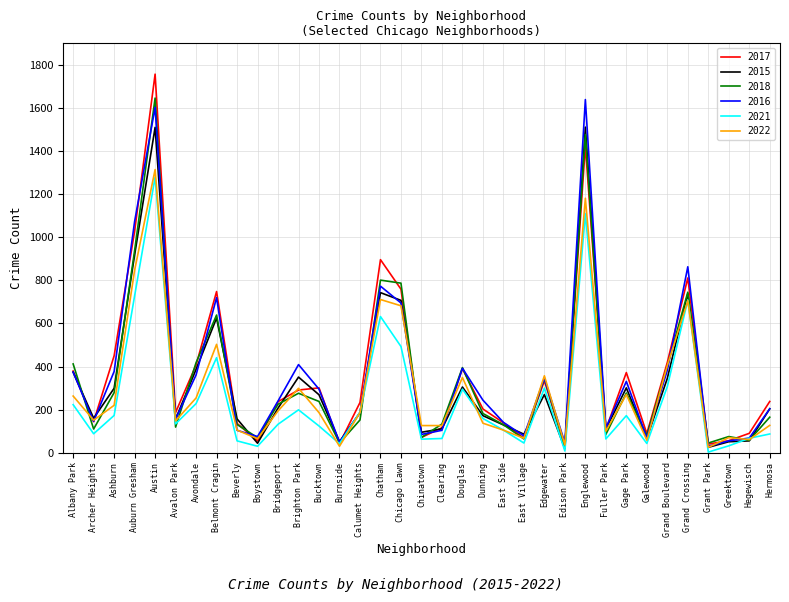

After their last crossing, which series has the higher values: 2016 or 2021?

2016